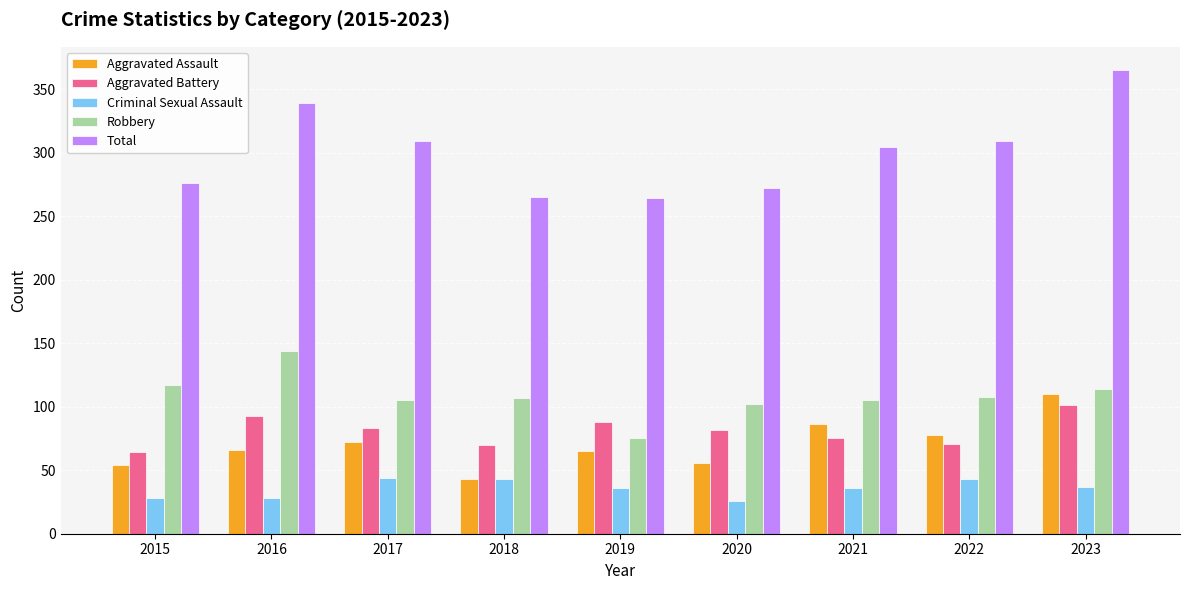

What is the sum of all Aggravated Battery values?

727